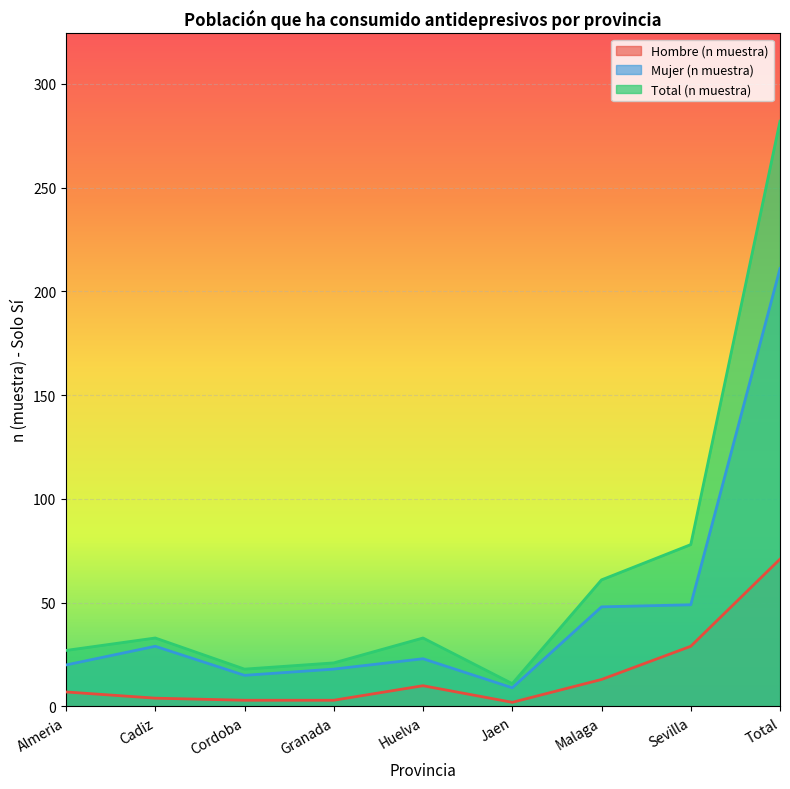

Reading left to right, transcribe all the data shown in this chart.

Hombre (n muestra): Almeria=7	Cadiz=4	Cordoba=3	Granada=3	Huelva=10	Jaen=2	Malaga=13	Sevilla=29	Total=71
Mujer (n muestra): Almeria=20	Cadiz=29	Cordoba=15	Granada=18	Huelva=23	Jaen=9	Malaga=48	Sevilla=49	Total=211
Total (n muestra): Almeria=27	Cadiz=33	Cordoba=18	Granada=21	Huelva=33	Jaen=11	Malaga=61	Sevilla=78	Total=282